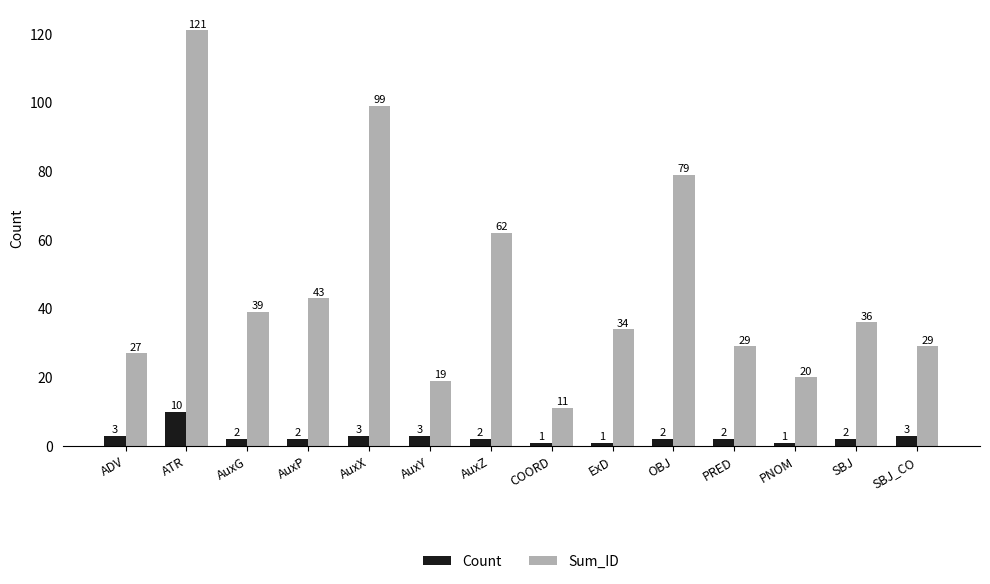

What is the maximum value for Sum_ID?

121